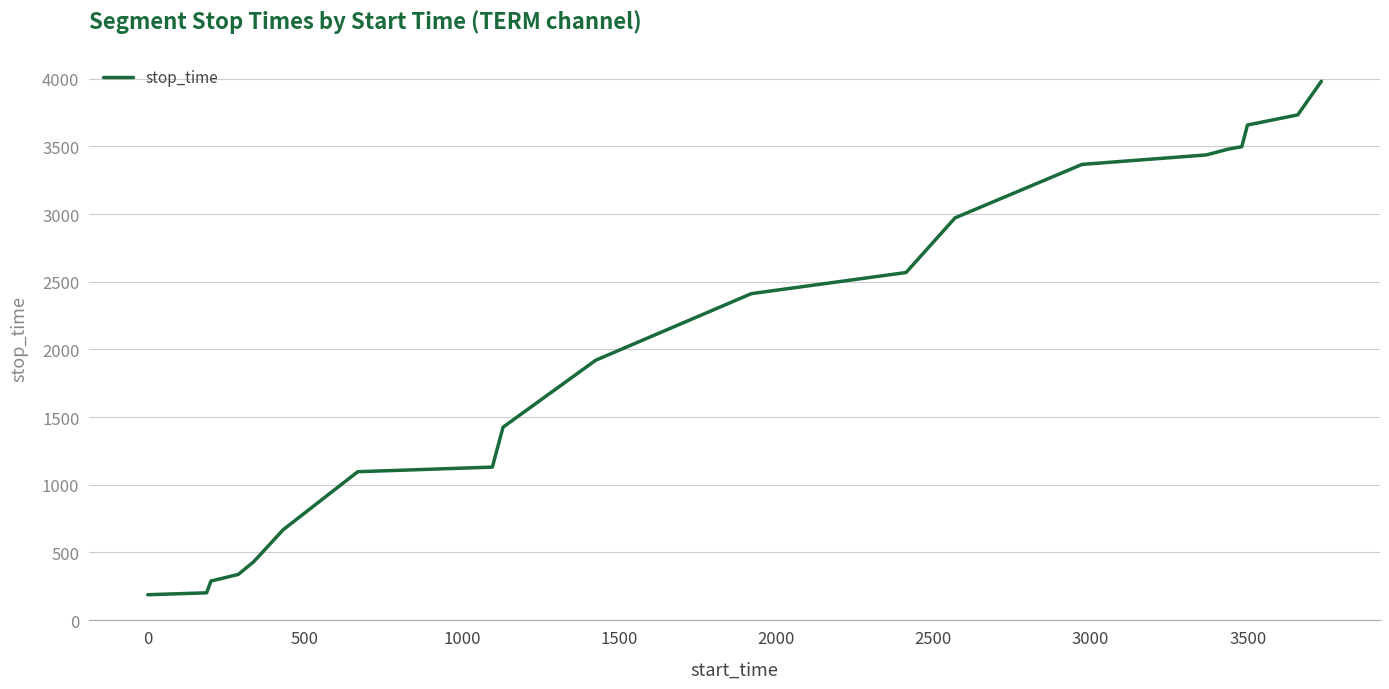

What is the greatest value displayed?

3981